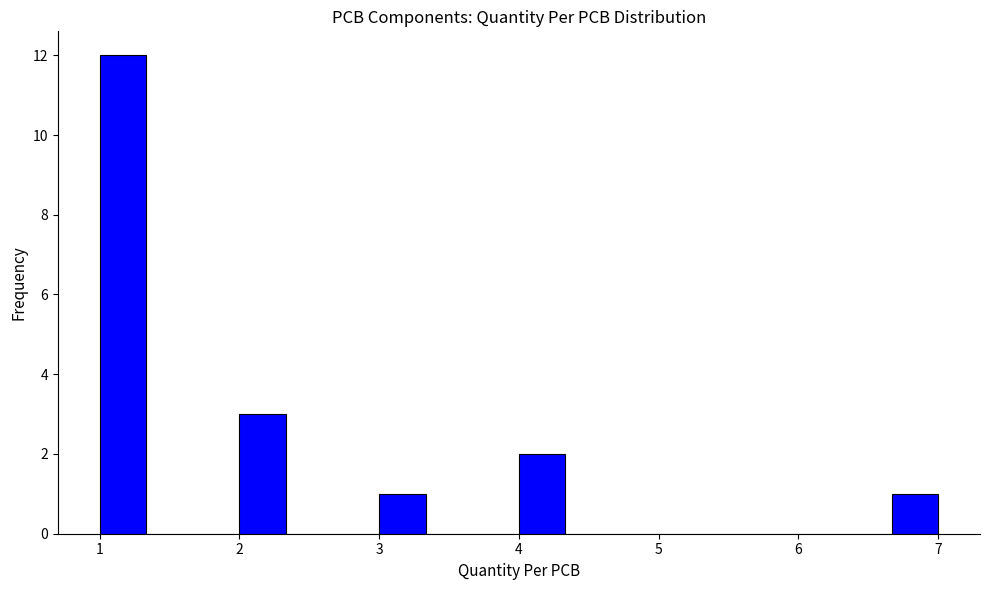

Read against the x-axis, roughly where is the centre of the tallest bar?

1.2